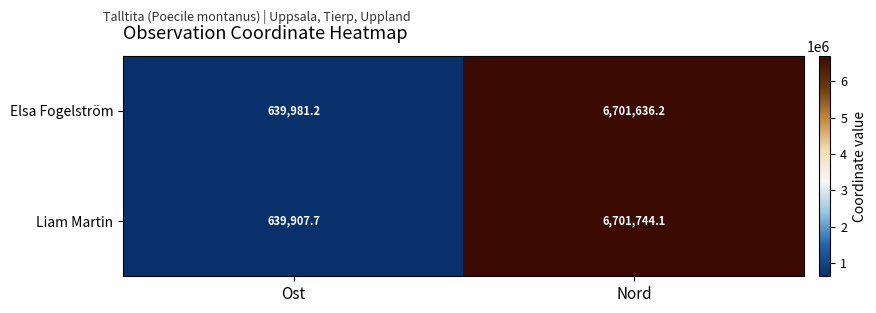

Reading left to right, transcribe all the data shown in this chart.

Elsa Fogelström: 639981.2	6701636.2
Liam Martin: 639907.7	6701744.1